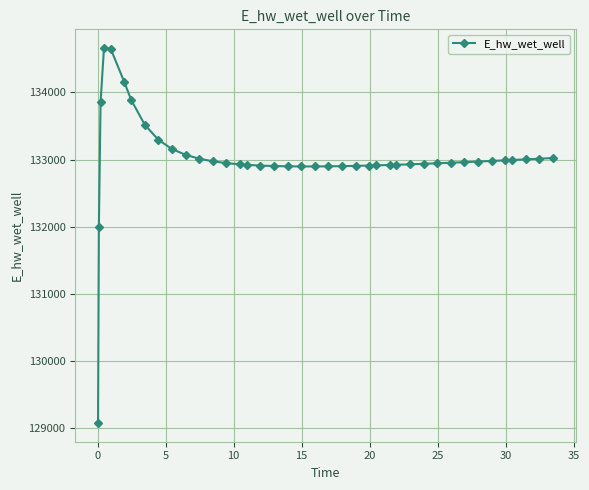

What is the sum of all values?

5320713.7